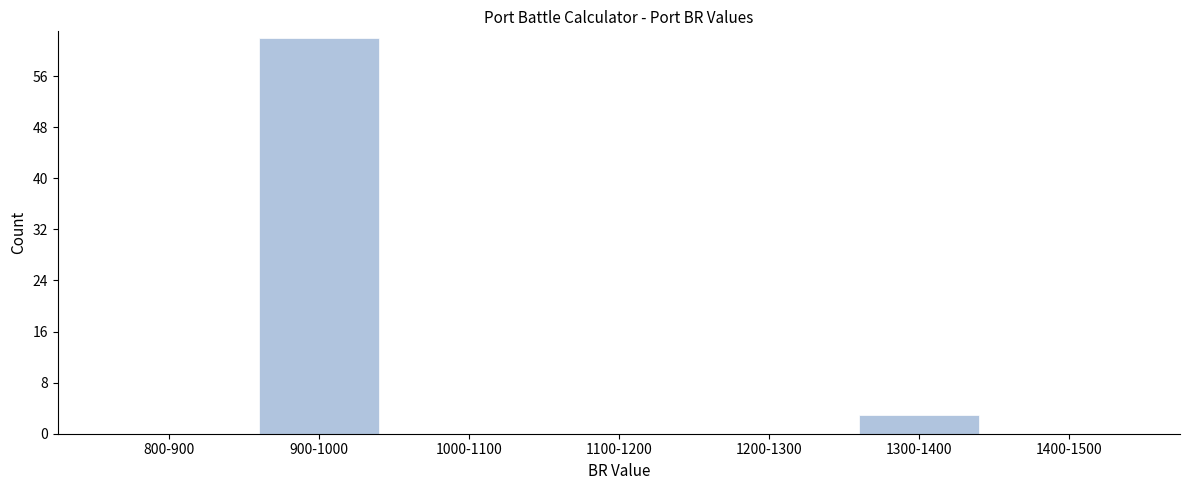

Reading left to right, what are all the values shown in this chart?

800-900=0	900-1000=62	1000-1100=0	1100-1200=0	1200-1300=0	1300-1400=3	1400-1500=0